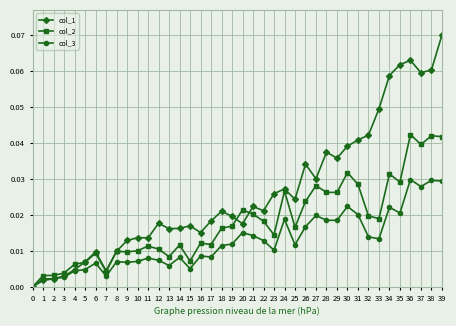

True or false: col_3 has more than 1 points higher than both neighbors.

True